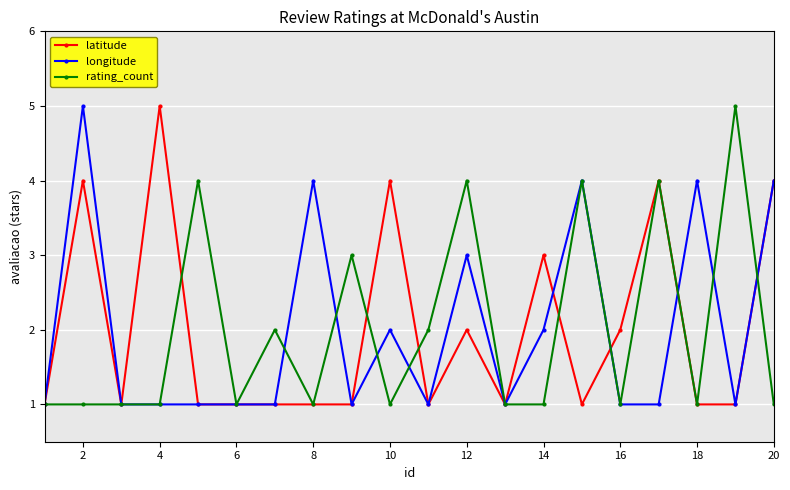

What is the maximum value shown in the chart?

5